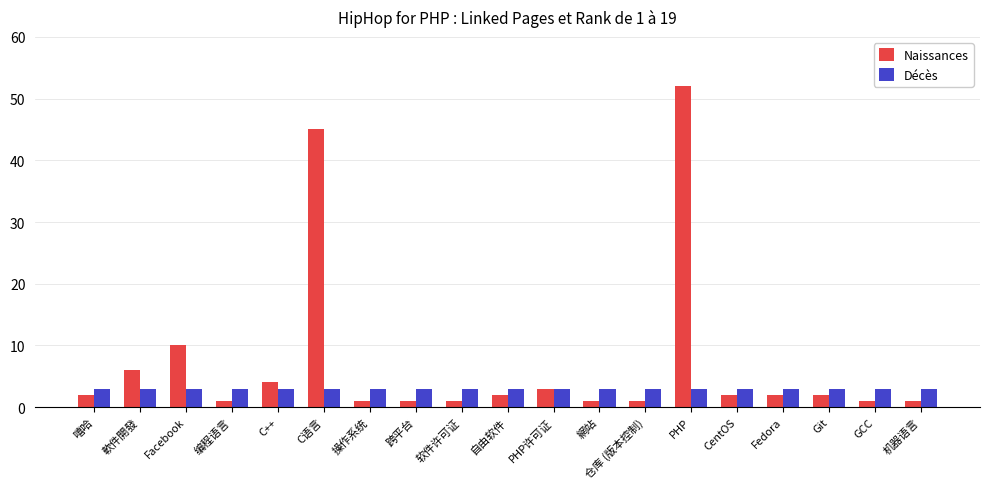

Reading left to right, transcribe all the data shown in this chart.

Naissances: 嘻哈=2	軟件開發=6	Facebook=10	编程语言=1	C++=4	C语言=45	操作系统=1	跨平台=1	软件许可证=1	自由软件=2	PHP许可证=3	網站=1	仓库 (版本控制)=1	PHP=52	CentOS=2	Fedora=2	Git=2	GCC=1	机器语言=1
Décès: 嘻哈=3	軟件開發=3	Facebook=3	编程语言=3	C++=3	C语言=3	操作系统=3	跨平台=3	软件许可证=3	自由软件=3	PHP许可证=3	網站=3	仓库 (版本控制)=3	PHP=3	CentOS=3	Fedora=3	Git=3	GCC=3	机器语言=3